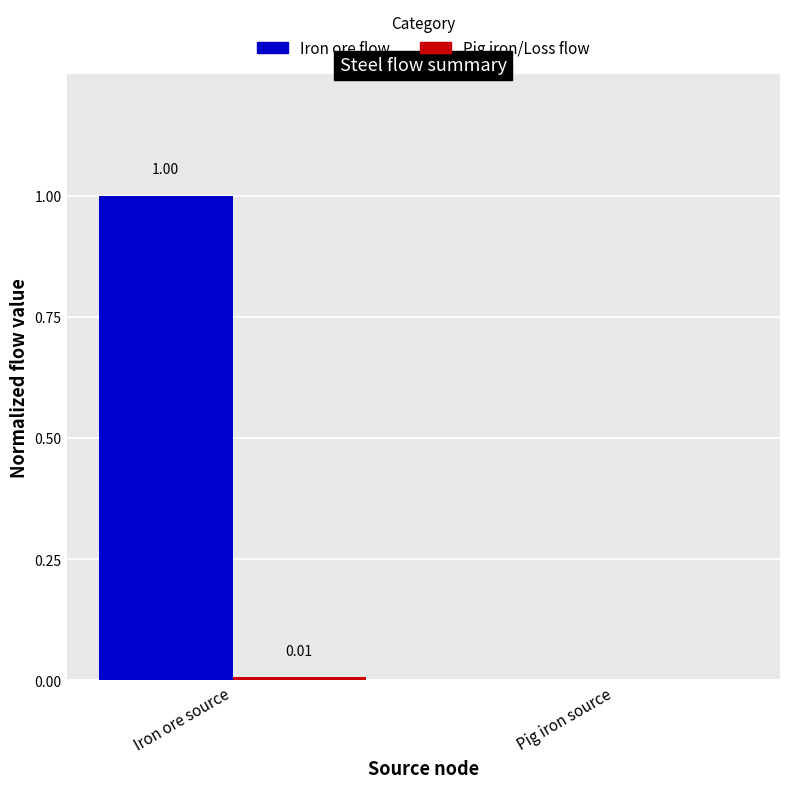

What is the sum of the Iron ore flow values at Pig iron source and Iron ore source?

1.0